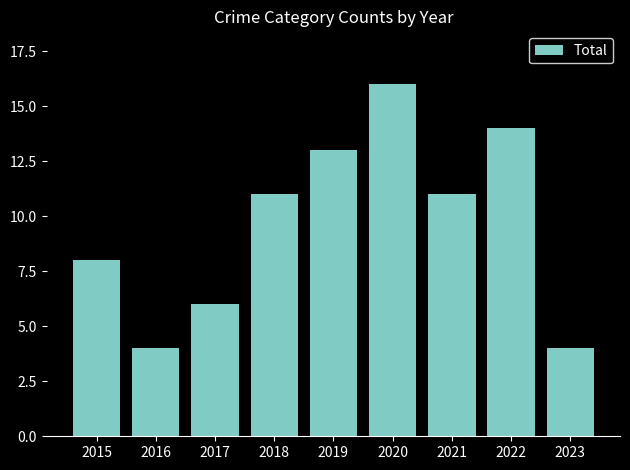

What is the maximum value shown in the chart?

16